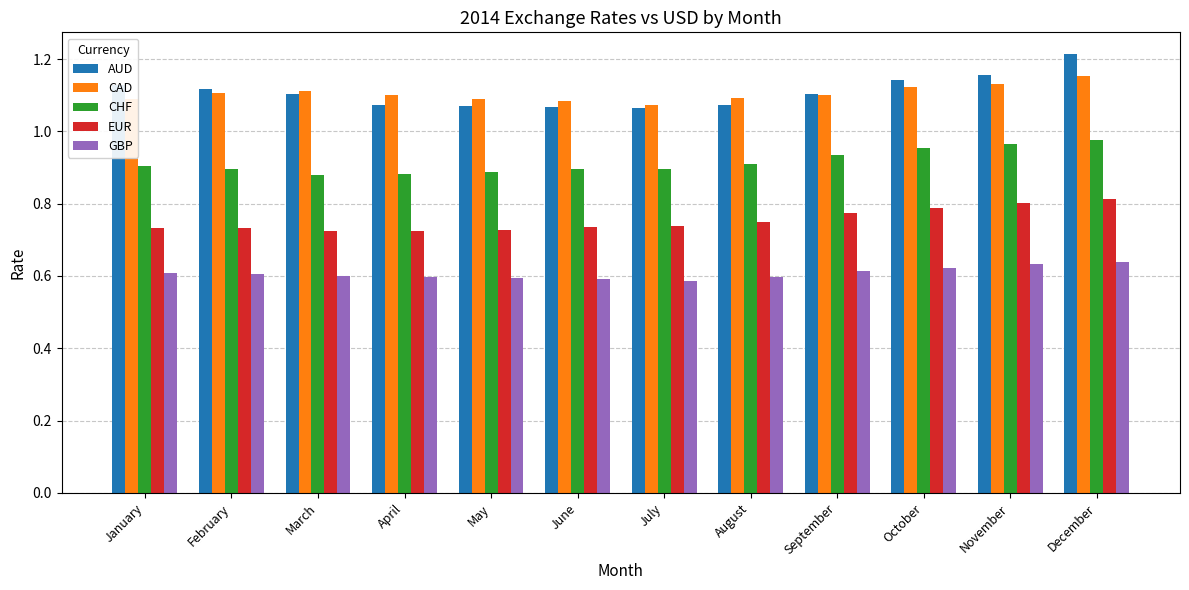

Rank the series by their maximum value, from highest to lowest.

AUD, CAD, CHF, EUR, GBP